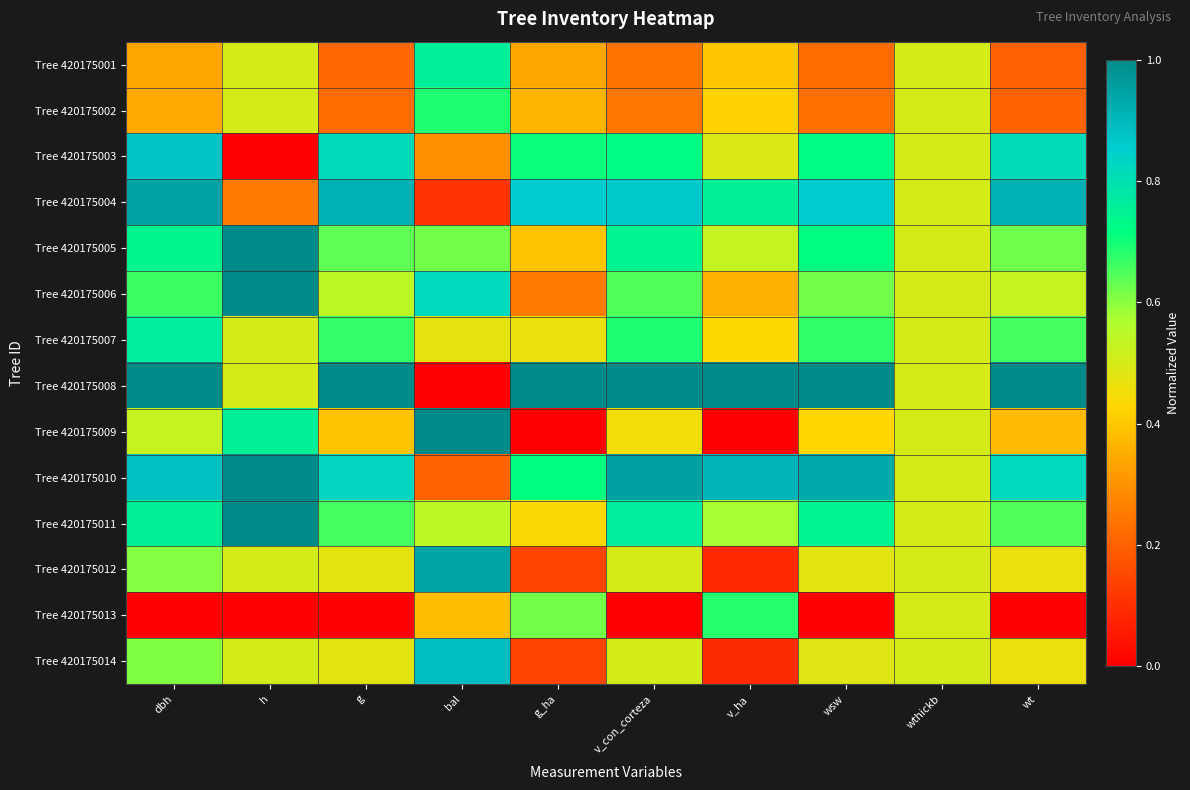

Reading left to right, list all the values displayed in this chart.

Tree 420175001: dbh=0.3	h=0.5	g=0.2	bal=0.8	g_ha=0.3	v_con_corteza=0.2	v_ha=0.4	wsw=0.2	wthickb=0.5	wt=0.2
Tree 420175002: dbh=0.3	h=0.5	g=0.2	bal=0.7	g_ha=0.4	v_con_corteza=0.2	v_ha=0.4	wsw=0.2	wthickb=0.5	wt=0.2
Tree 420175003: dbh=0.9	h=0.0	g=0.8	bal=0.3	g_ha=0.7	v_con_corteza=0.7	v_ha=0.5	wsw=0.7	wthickb=0.5	wt=0.8
Tree 420175004: dbh=0.9	h=0.2	g=0.9	bal=0.1	g_ha=0.9	v_con_corteza=0.9	v_ha=0.8	wsw=0.9	wthickb=0.5	wt=0.9
Tree 420175005: dbh=0.7	h=1.0	g=0.6	bal=0.6	g_ha=0.4	v_con_corteza=0.7	v_ha=0.5	wsw=0.7	wthickb=0.5	wt=0.6
Tree 420175006: dbh=0.7	h=1.0	g=0.5	bal=0.8	g_ha=0.3	v_con_corteza=0.6	v_ha=0.4	wsw=0.6	wthickb=0.5	wt=0.5
Tree 420175007: dbh=0.8	h=0.5	g=0.7	bal=0.5	g_ha=0.5	v_con_corteza=0.7	v_ha=0.4	wsw=0.7	wthickb=0.5	wt=0.7
Tree 420175008: dbh=1.0	h=0.5	g=1.0	bal=0.0	g_ha=1.0	v_con_corteza=1.0	v_ha=1.0	wsw=1.0	wthickb=0.5	wt=1.0
Tree 420175009: dbh=0.5	h=0.8	g=0.4	bal=1.0	g_ha=0.0	v_con_corteza=0.5	v_ha=0.0	wsw=0.4	wthickb=0.5	wt=0.4
Tree 420175010: dbh=0.9	h=1.0	g=0.8	bal=0.2	g_ha=0.7	v_con_corteza=1.0	v_ha=0.9	wsw=0.9	wthickb=0.5	wt=0.8
Tree 420175011: dbh=0.8	h=1.0	g=0.7	bal=0.5	g_ha=0.4	v_con_corteza=0.8	v_ha=0.6	wsw=0.7	wthickb=0.5	wt=0.6
Tree 420175012: dbh=0.6	h=0.5	g=0.5	bal=0.9	g_ha=0.1	v_con_corteza=0.5	v_ha=0.1	wsw=0.5	wthickb=0.5	wt=0.5
Tree 420175013: dbh=0.0	h=0.0	g=0.0	bal=0.4	g_ha=0.6	v_con_corteza=0.0	v_ha=0.7	wsw=0.0	wthickb=0.5	wt=0.0
Tree 420175014: dbh=0.6	h=0.5	g=0.5	bal=0.9	g_ha=0.1	v_con_corteza=0.5	v_ha=0.1	wsw=0.5	wthickb=0.5	wt=0.5